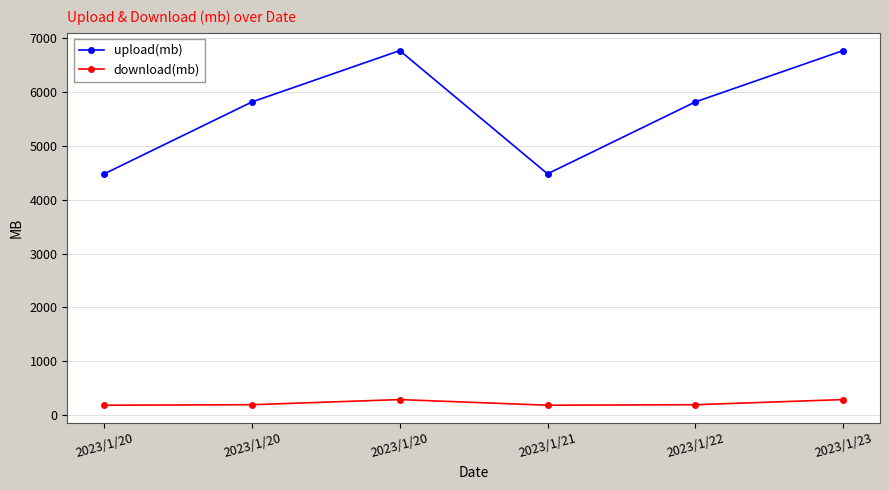

How many data points in upload(mb) are above 5815?

4